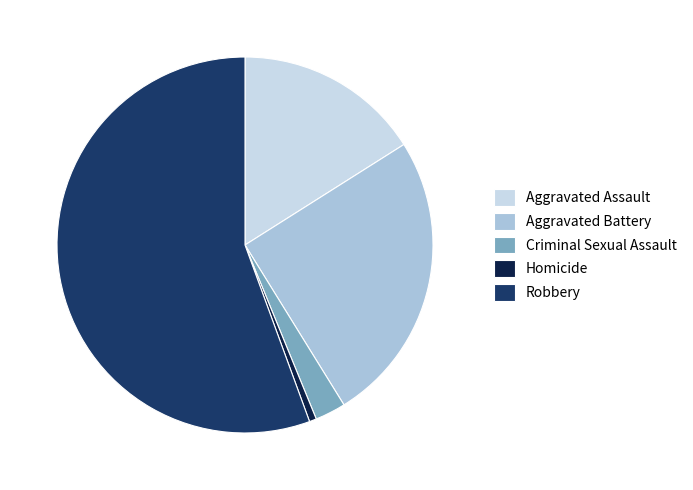

Between Aggravated Battery and Robbery, which is larger?

Robbery